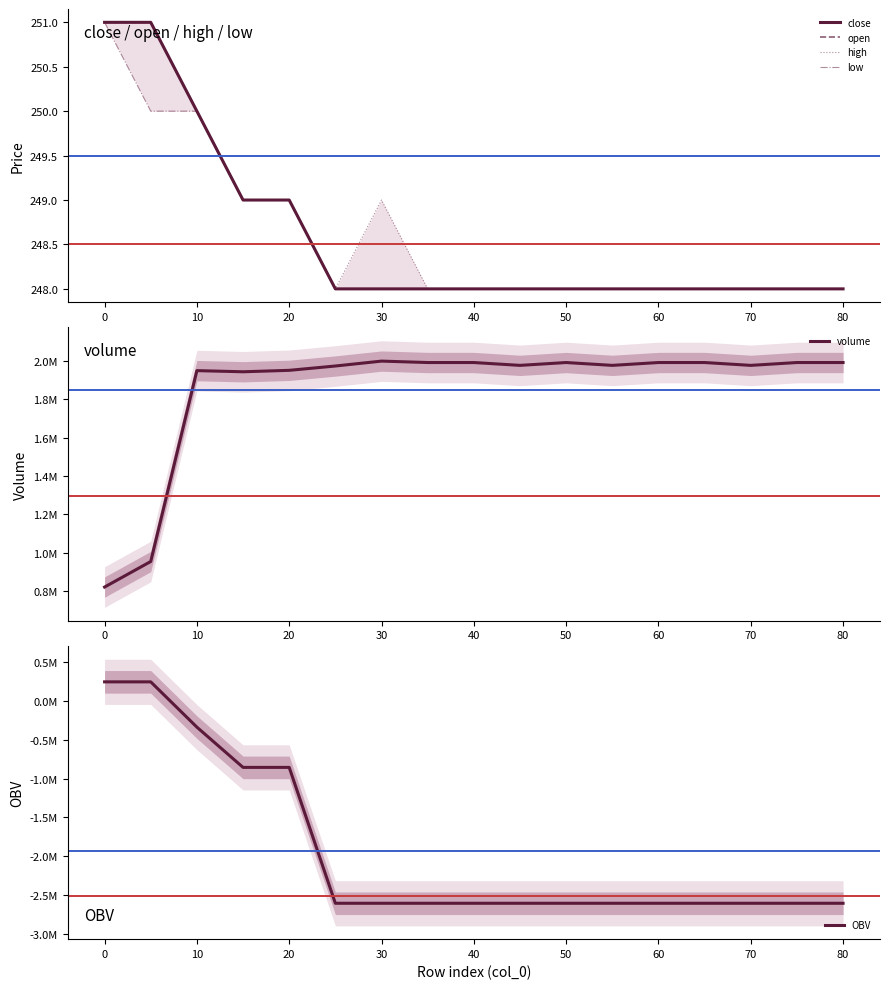

Which category has the lowest value across all series?

40